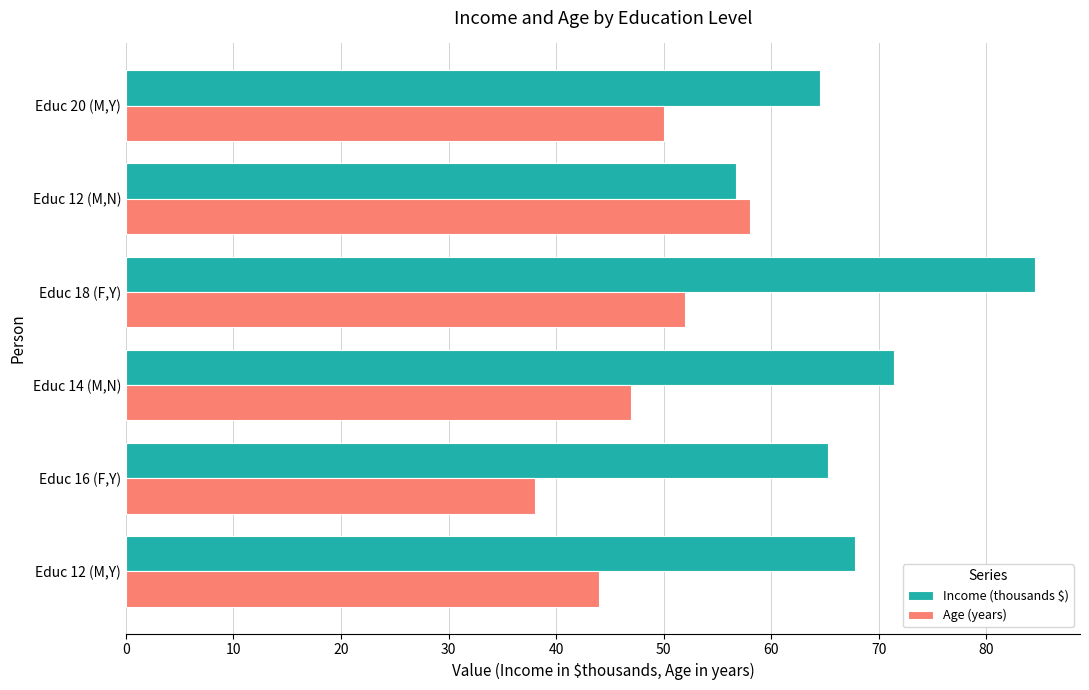

Which series has the largest total across all categories?

Income (thousands $)